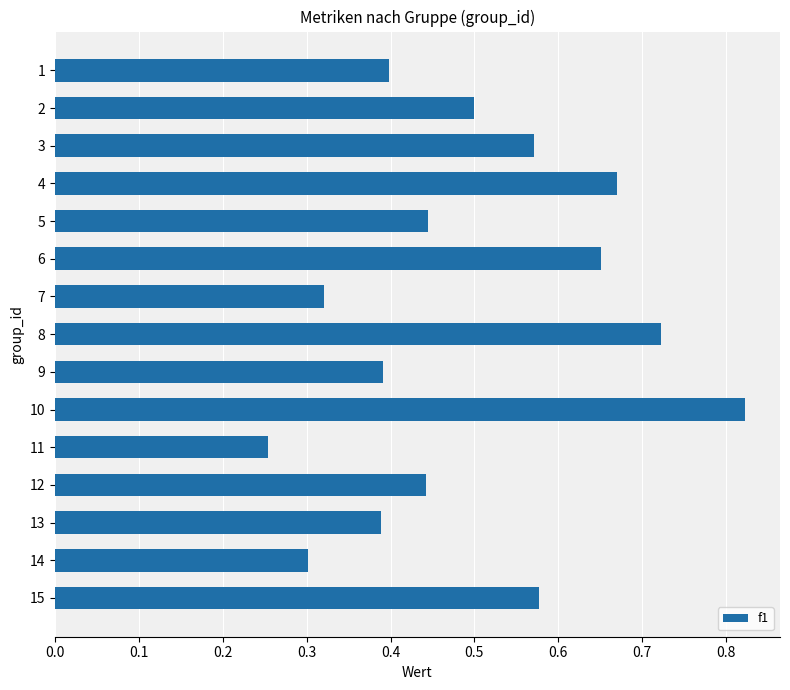

Count the number of data series in this chart.

1